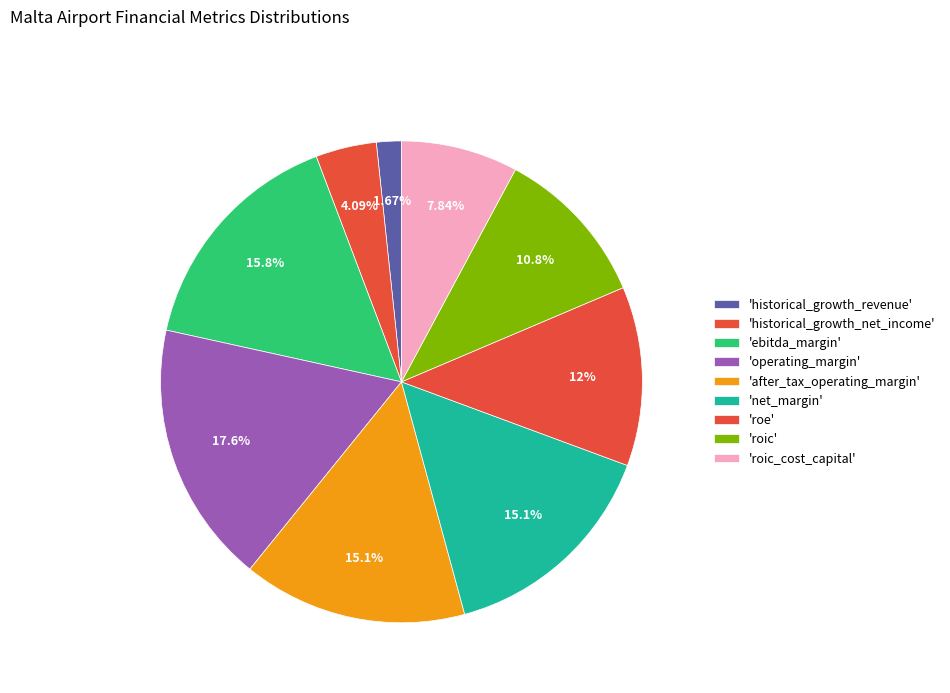

Count the number of slices in the pie.

9